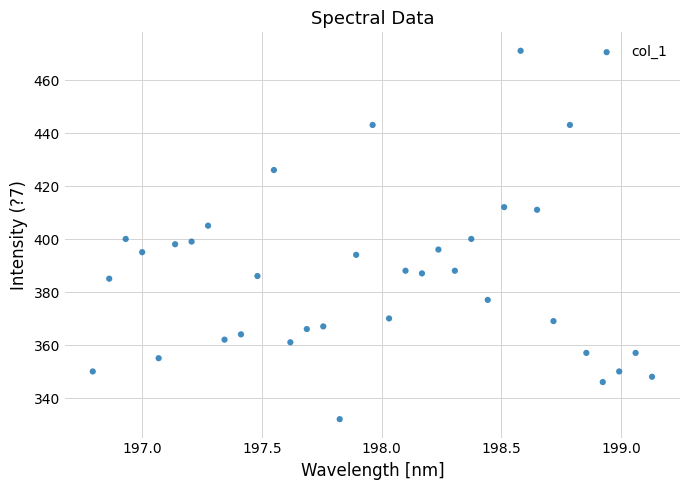

What is the range of Y values (max minus min)?

139.0